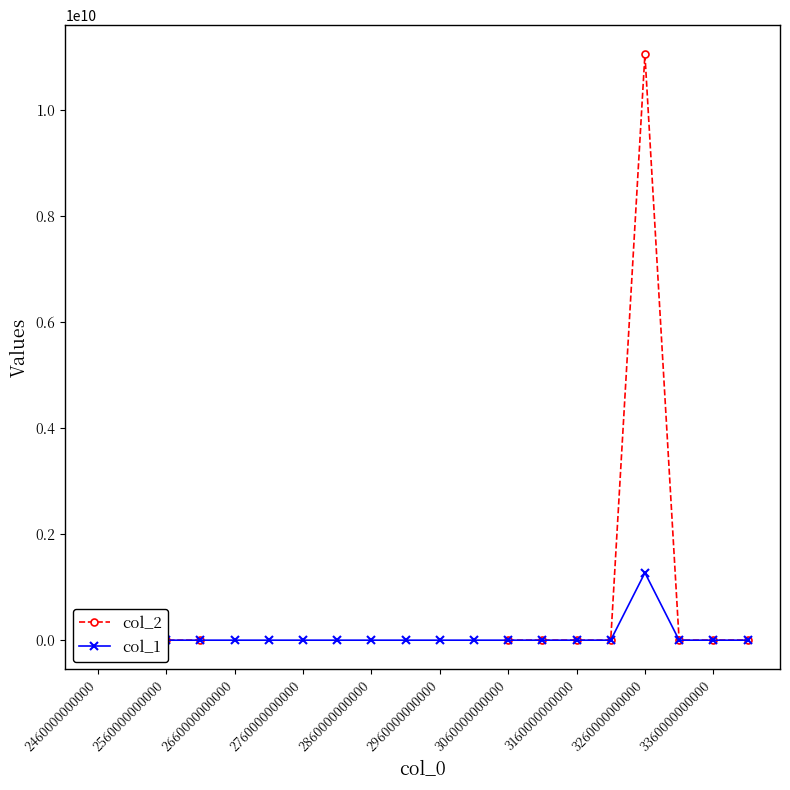

True or false: col_2 has a value of 79936.4 at 15.

False